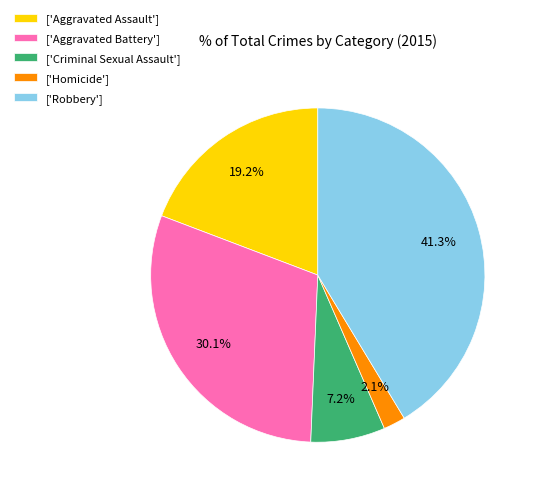

Which slice is the smallest?

['Homicide']